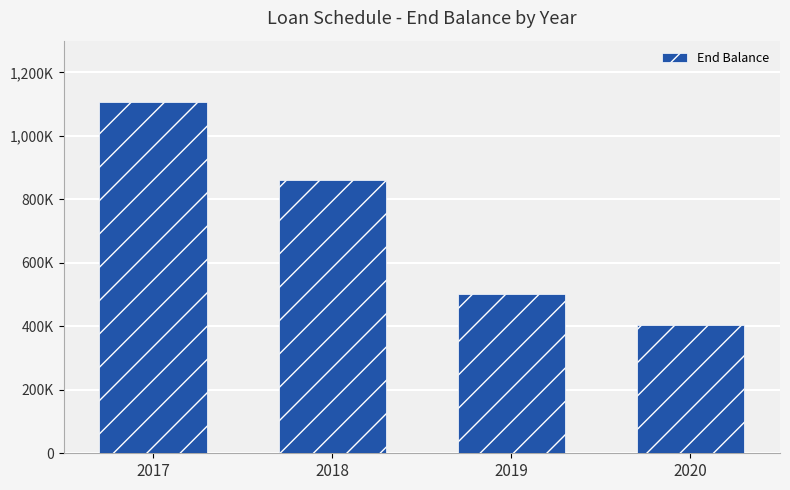

Does the chart contain any negative values?

No